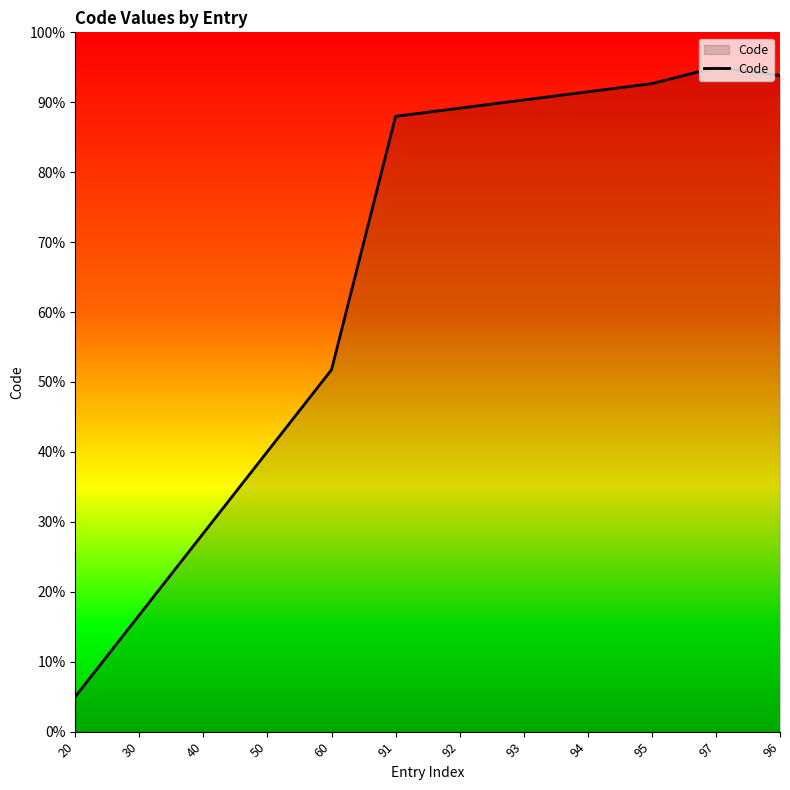

Reading left to right, transcribe all the data shown in this chart.

5.0	16.7	28.4	40.1	51.8	88.0	89.2	90.3	91.5	92.7	95.0	93.8